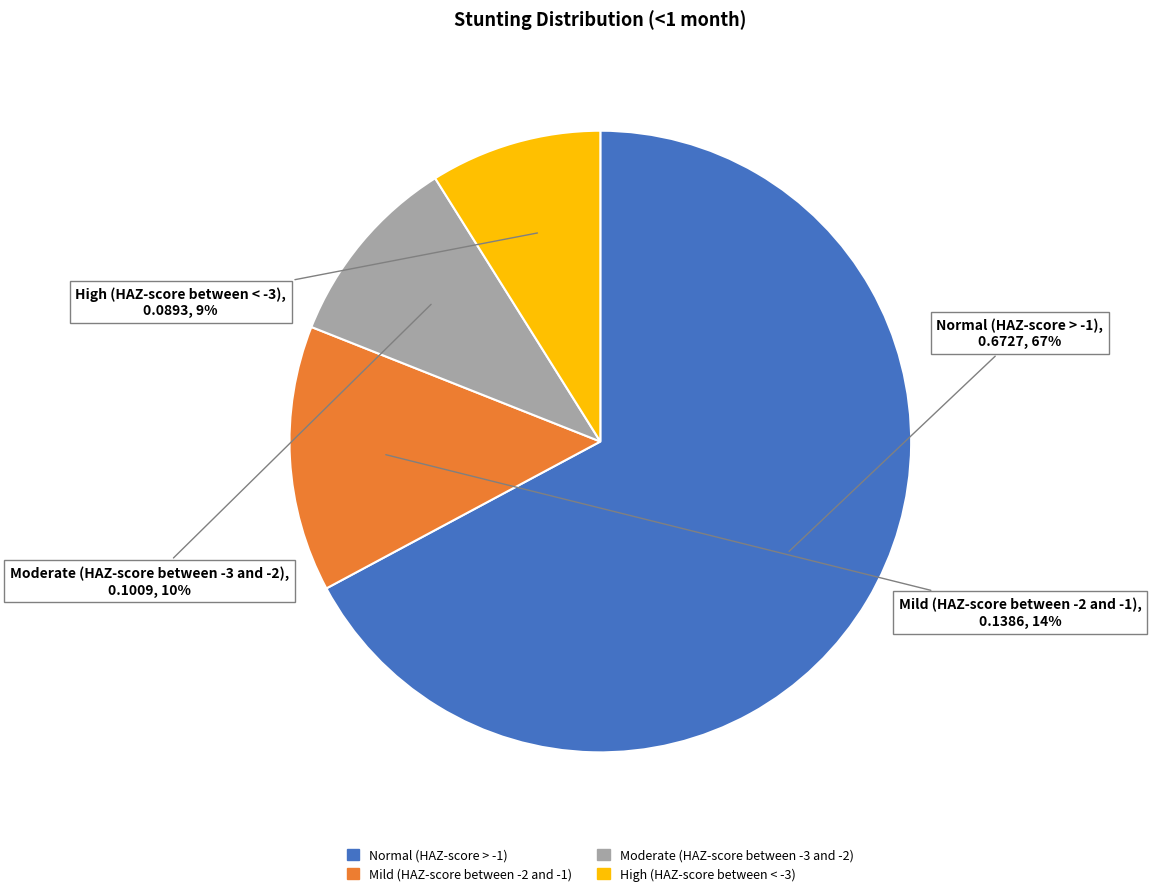

What percentage is the Normal (HAZ-score > -1) slice, to the nearest percent?

67%